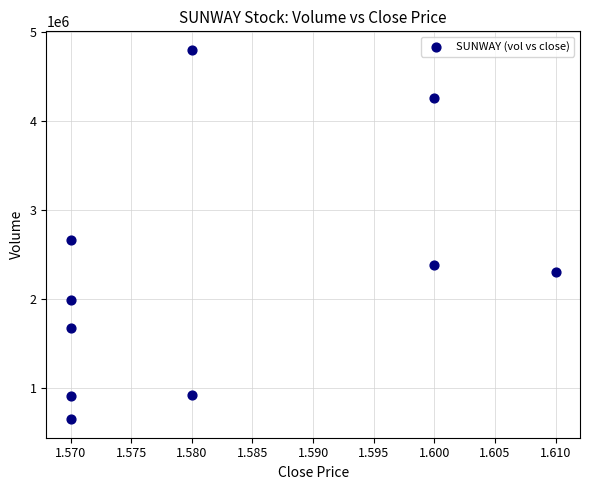

What is the range of Y values (max minus min)?

4156100